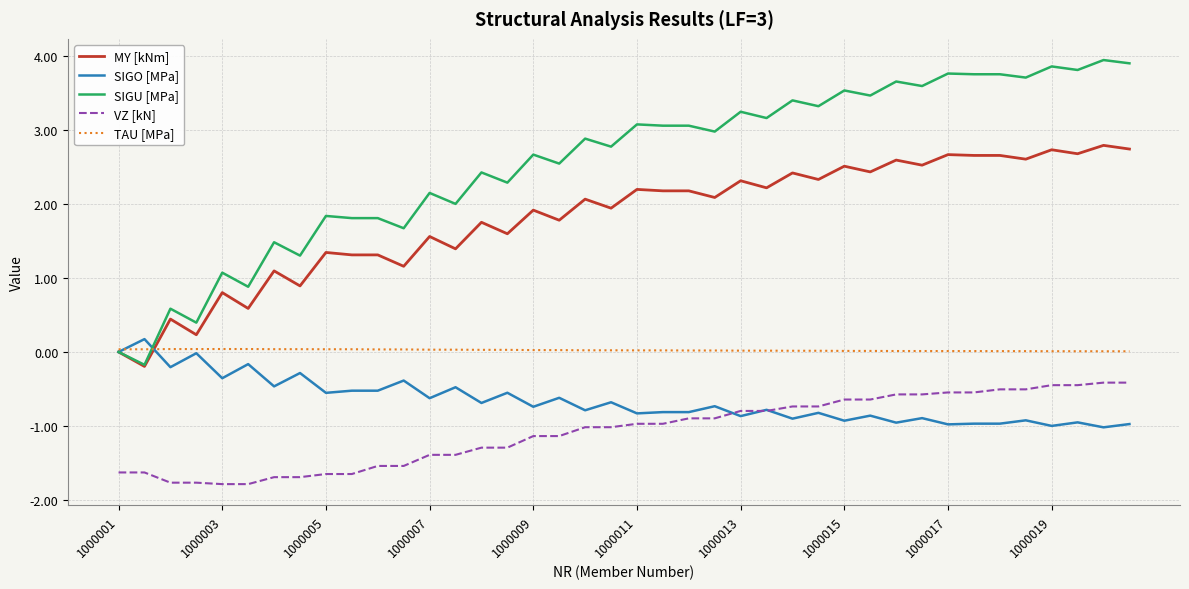

At how many categories does at least one series exceed 0?

40